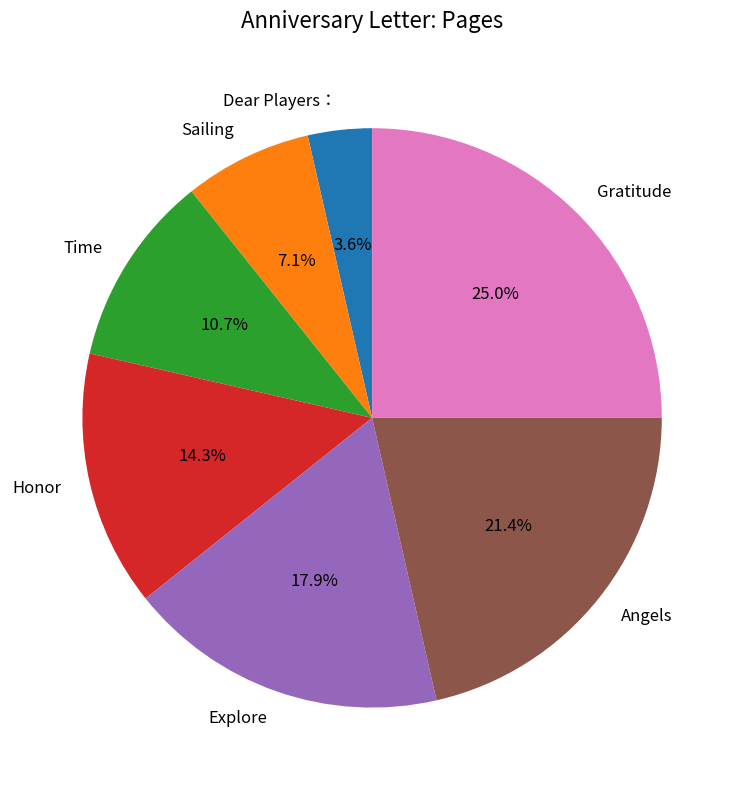

What percentage is NOT represented by Time?

89.3%